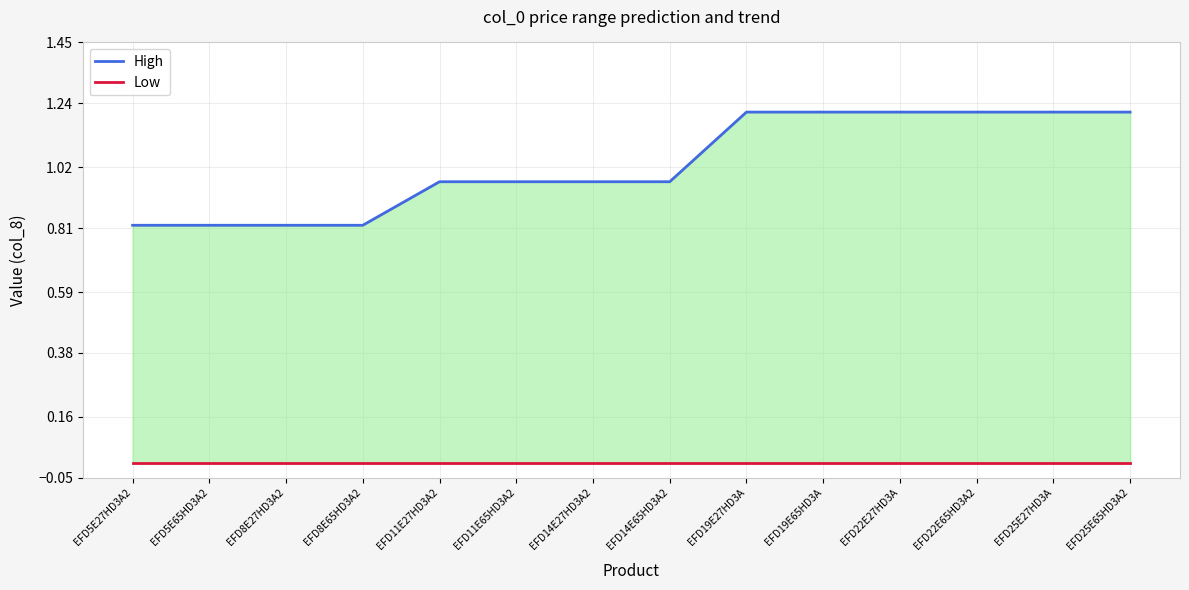

True or false: Low and High intersect in this chart.

False